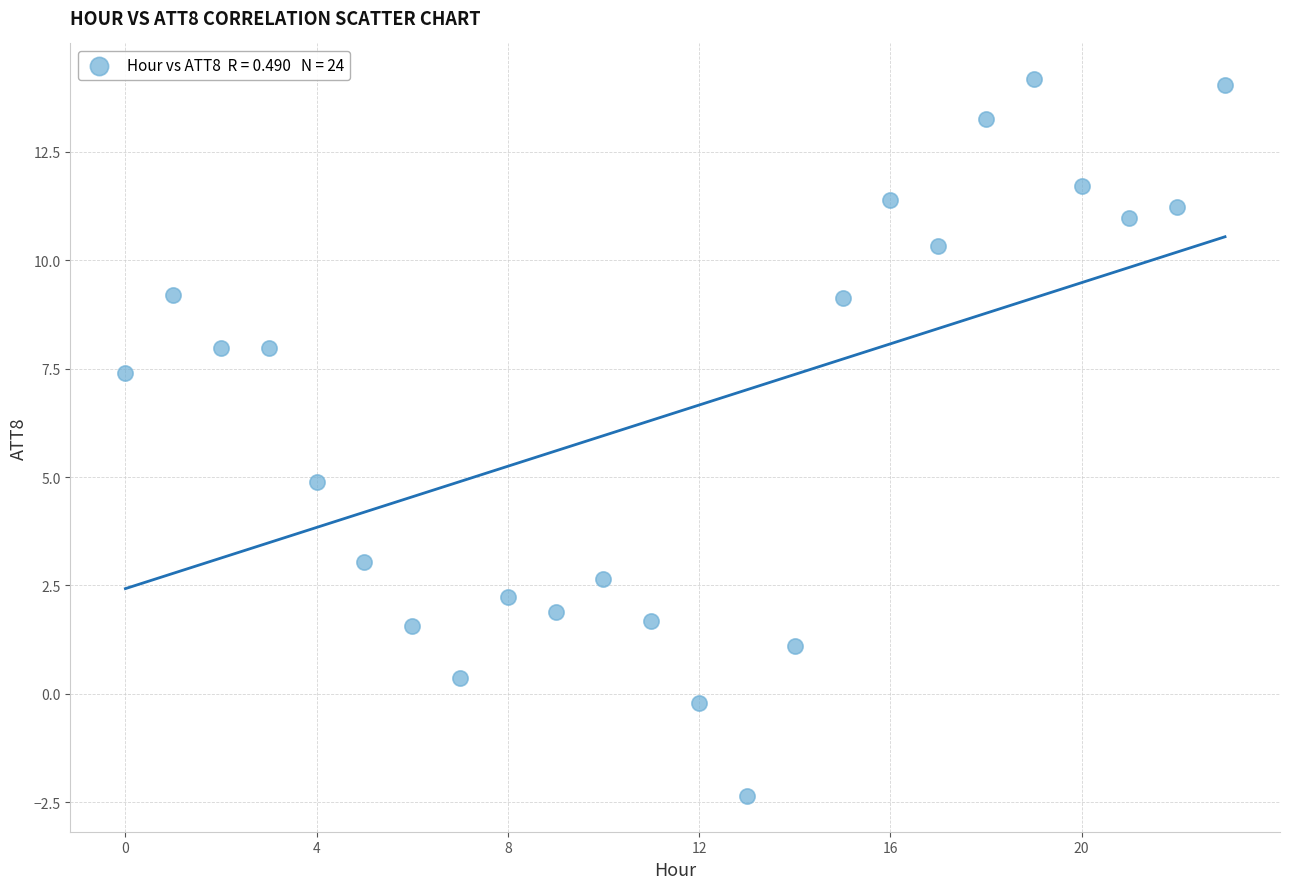

What is the range of Y values (max minus min)?

16.5